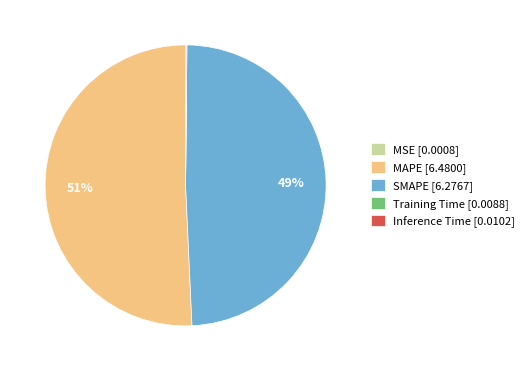

Which has a higher value, SMAPE [6.2767] or MAPE [6.4800]?

MAPE [6.4800]